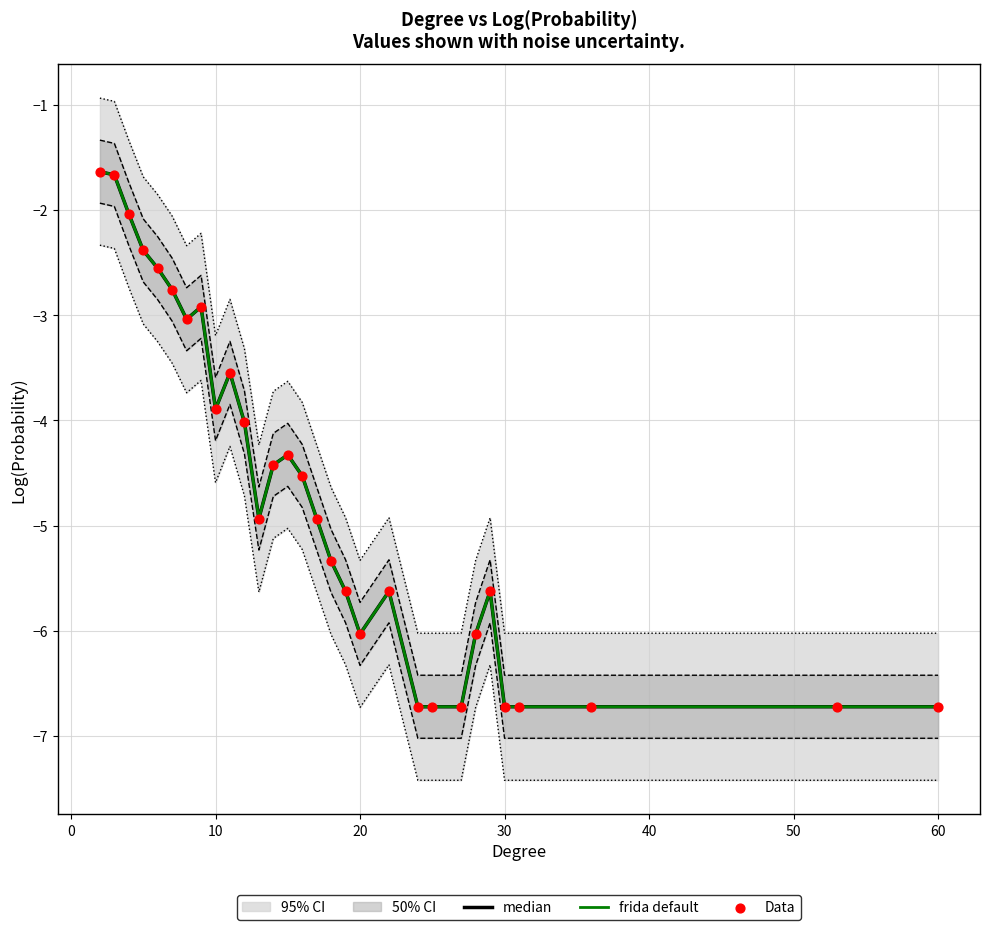

Is the value of Data at 12 greater than the value of frida default at 23?

Yes